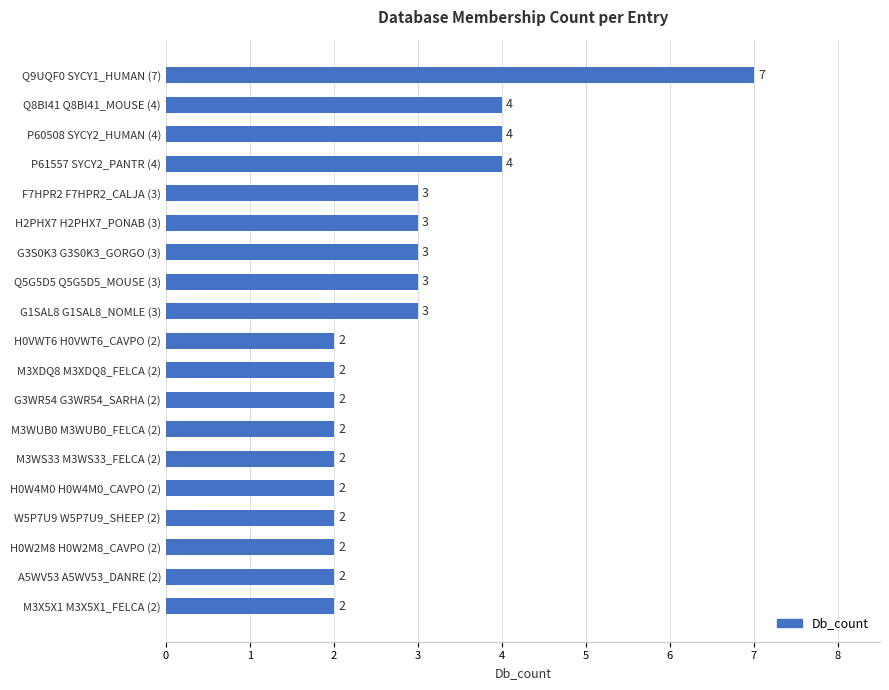

How many values are between 2 and 3?

15